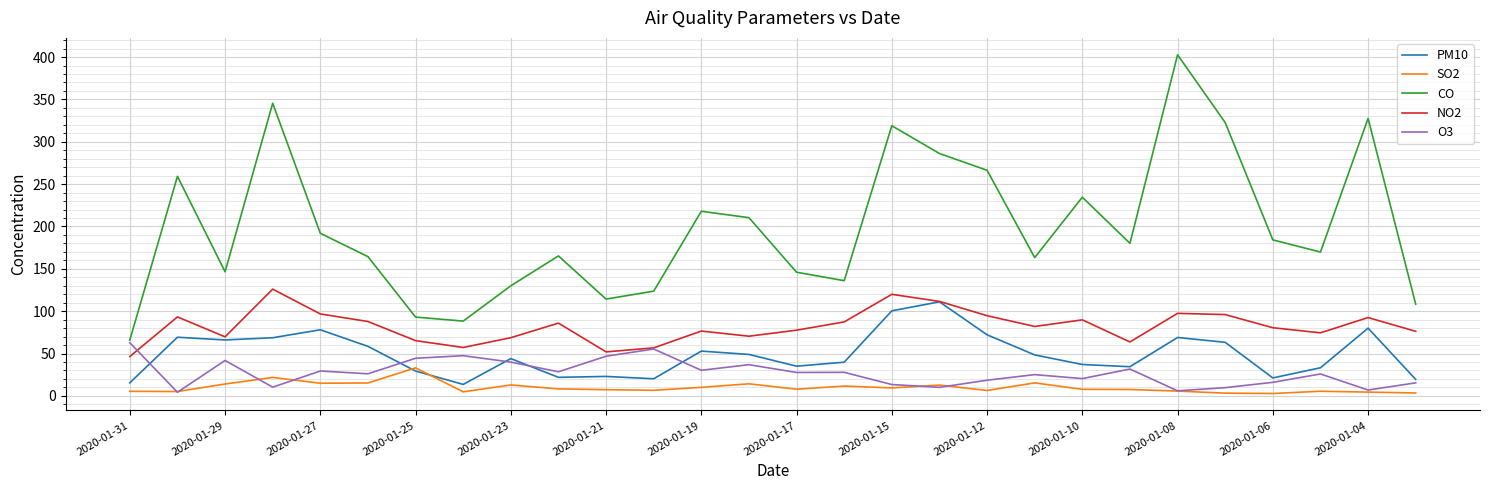

True or false: CO and NO2 cross at least once.

False